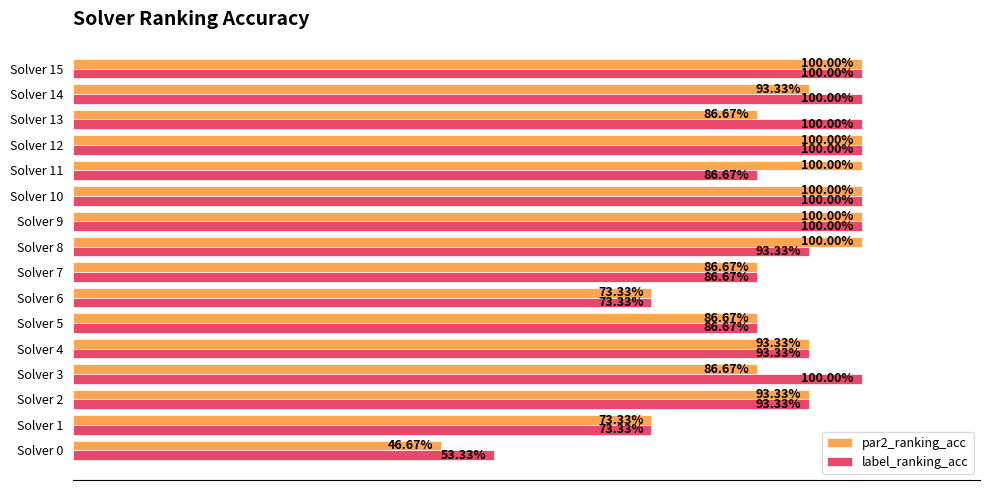

What are all the series names shown in the legend?

par2_ranking_acc, label_ranking_acc